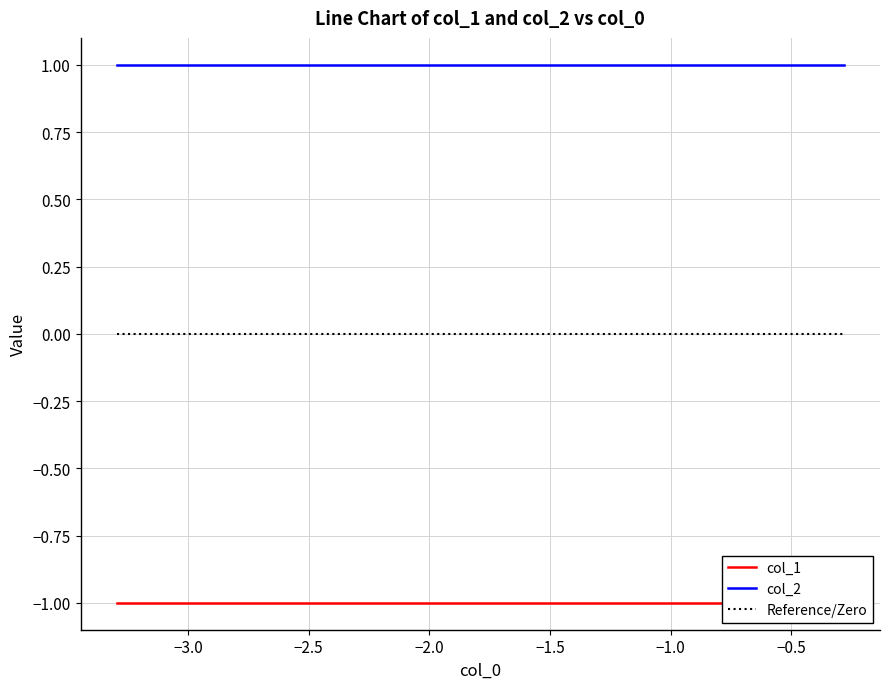

What are all the series names shown in the legend?

col_1, col_2, Reference/Zero